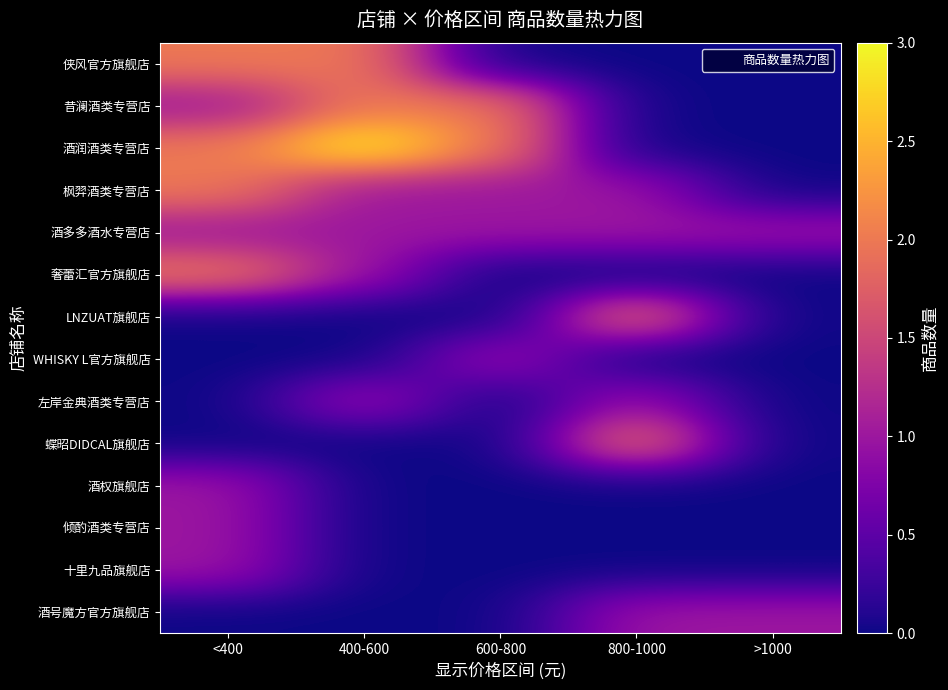

Reading left to right, extract all data points from this chart.

侠风官方旗舰店: <400=2	400-600=2	600-800=0	800-1000=0	>1000=0
昔澜酒类专营店: <400=1	400-600=2	600-800=2	800-1000=0	>1000=0
酒润酒类专营店: <400=2	400-600=3	600-800=2	800-1000=0	>1000=0
枫羿酒类专营店: <400=2	400-600=1	600-800=1	800-1000=1	>1000=0
酒多多酒水专营店: <400=1	400-600=1	600-800=1	800-1000=1	>1000=1
奢蕾汇官方旗舰店: <400=2	400-600=1	600-800=0	800-1000=0	>1000=0
LNZUAT旗舰店: <400=0	400-600=0	600-800=0	800-1000=2	>1000=0
WHISKY L官方旗舰店: <400=0	400-600=0	600-800=1	800-1000=0	>1000=0
左岸金典酒类专营店: <400=0	400-600=1	600-800=0	800-1000=1	>1000=0
蝶昭DIDCAL旗舰店: <400=0	400-600=0	600-800=0	800-1000=2	>1000=0
酒权旗舰店: <400=1	400-600=0	600-800=0	800-1000=0	>1000=0
倾酌酒类专营店: <400=1	400-600=0	600-800=0	800-1000=0	>1000=0
十里九品旗舰店: <400=1	400-600=0	600-800=0	800-1000=0	>1000=0
酒号魔方官方旗舰店: <400=0	400-600=0	600-800=0	800-1000=1	>1000=1